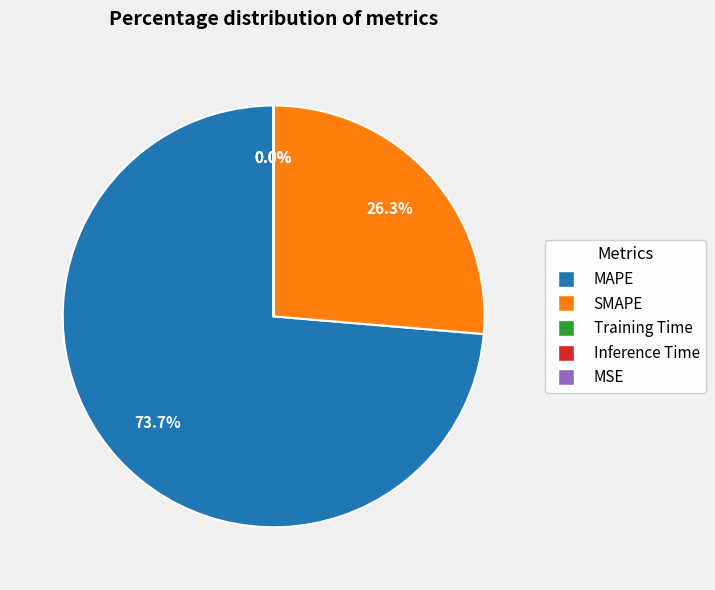

Which category accounts for the majority?

MAPE